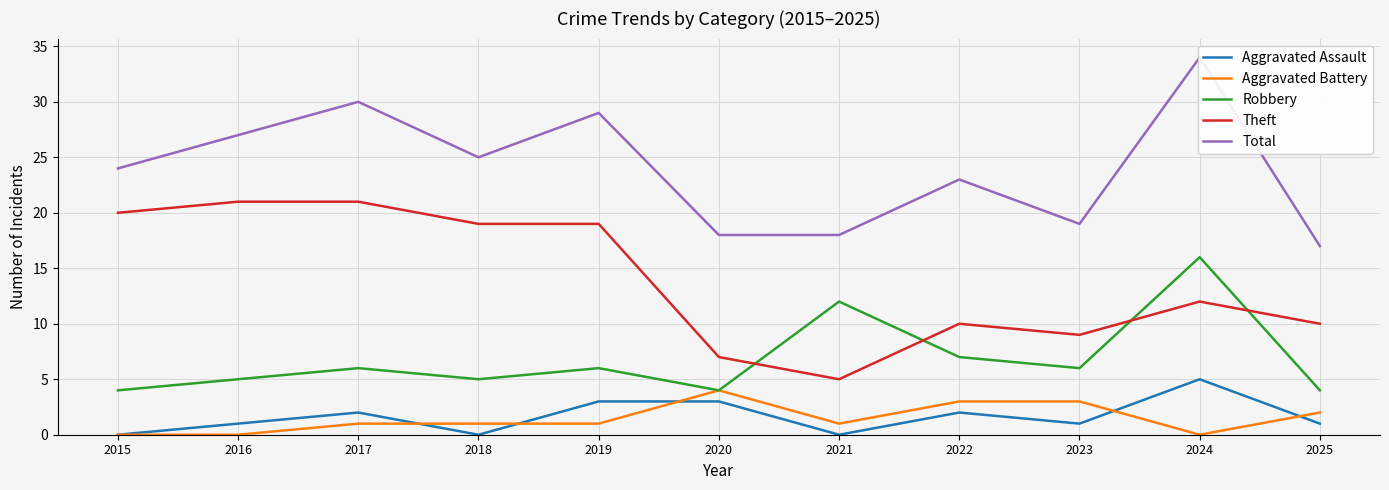

At which label is Theft closest to 13?

2024